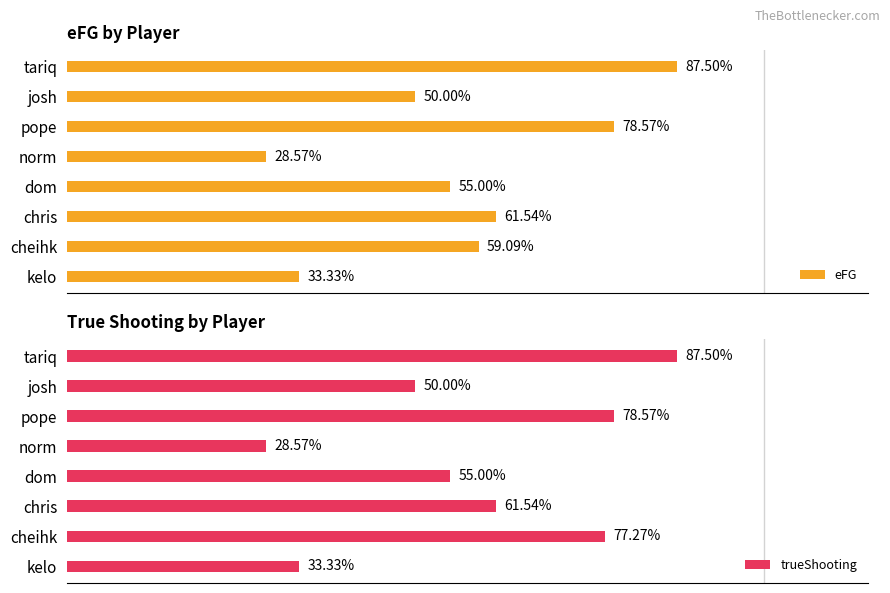

The value of trueShooting at dom is 0.2. True or false?

False